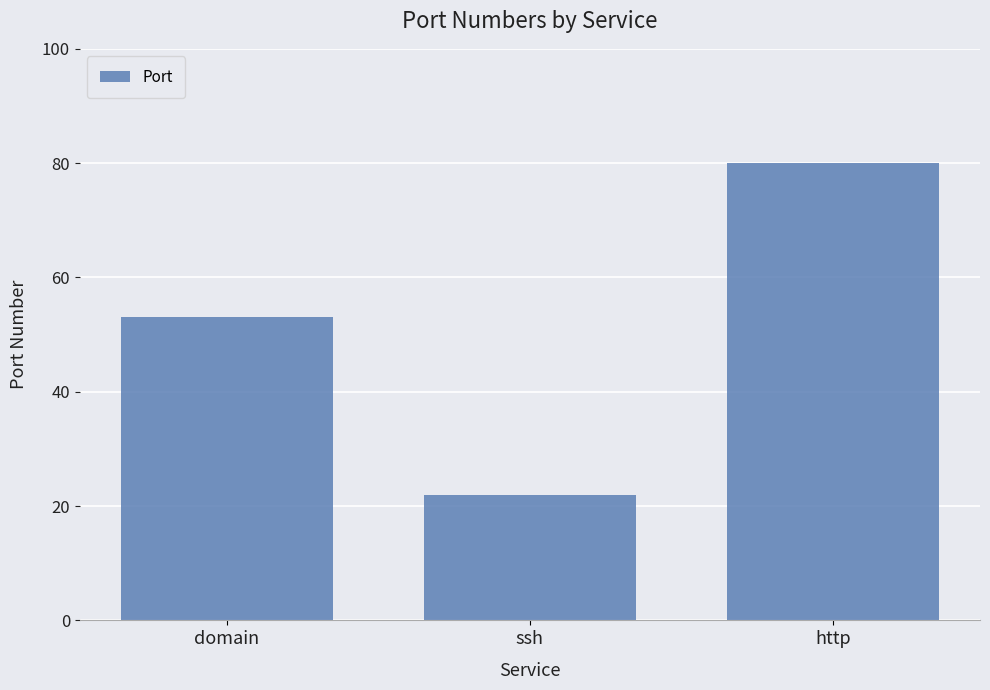

Is it true that the value at http is 51?

False